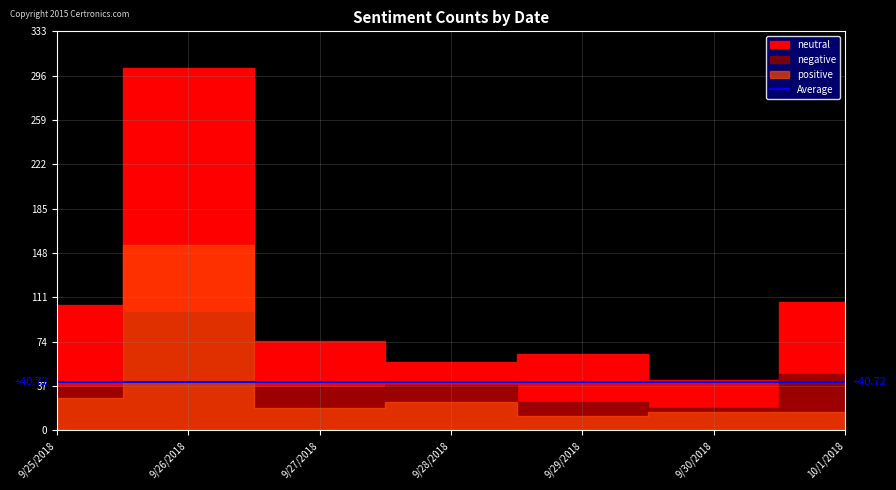

Reading left to right, transcribe all the data shown in this chart.

negative: 9/25/2018=36	9/26/2018=99	9/27/2018=36	9/28/2018=38	9/29/2018=24	9/30/2018=19	10/1/2018=47
neutral: 9/25/2018=105	9/26/2018=303	9/27/2018=75	9/28/2018=57	9/29/2018=64	9/30/2018=42	10/1/2018=107
positive: 9/25/2018=27	9/26/2018=155	9/27/2018=19	9/28/2018=24	9/29/2018=12	9/30/2018=15	10/1/2018=15